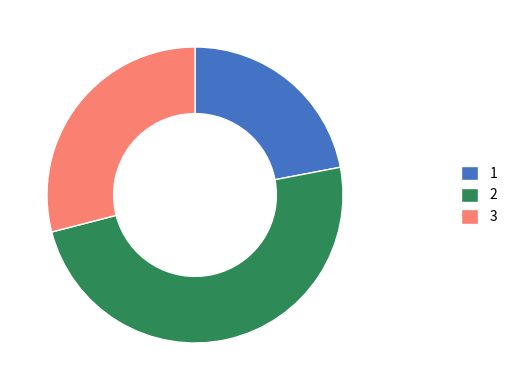

What is the largest slice in the pie chart?

2